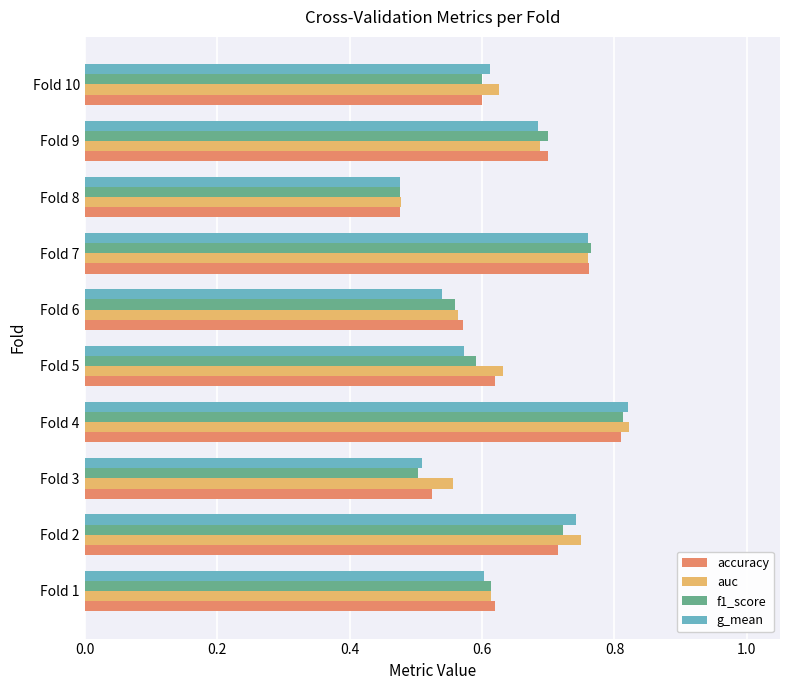

Count the auc values in the range 0 to 1.

10